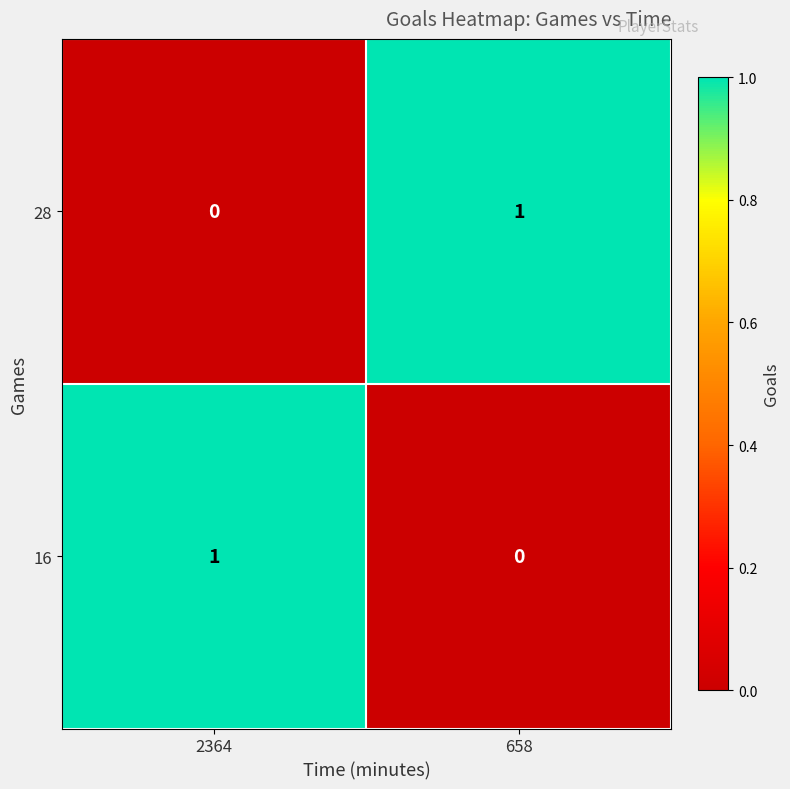

Is it true that 16 equals 0 at 2364?

False